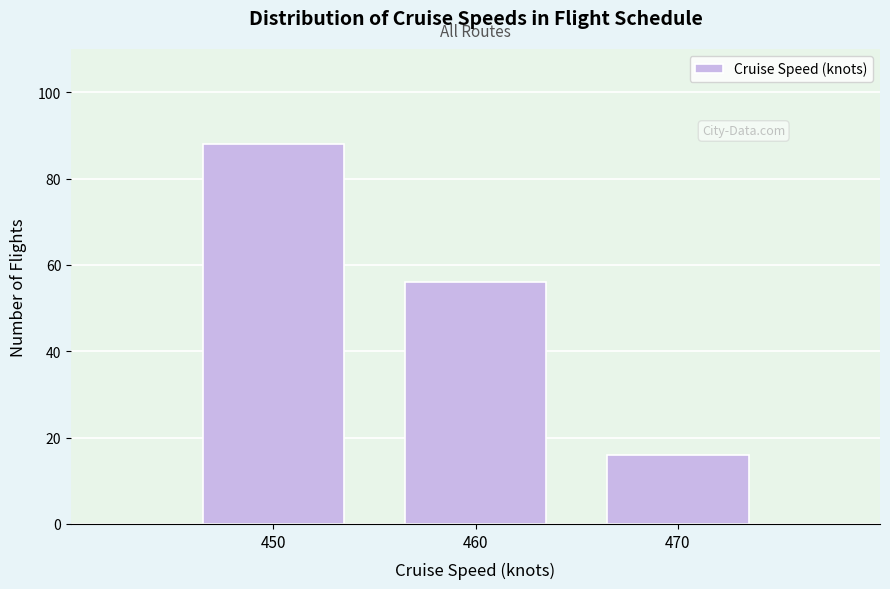

Reading left to right, extract all data points from this chart.

450=88	460=56	470=16